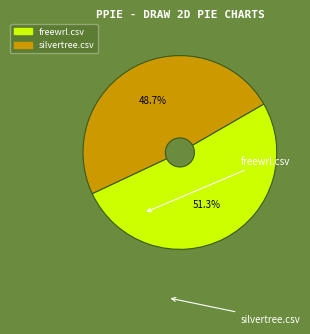

To the nearest percent, what percentage of the pie is freewrl.csv?

51%